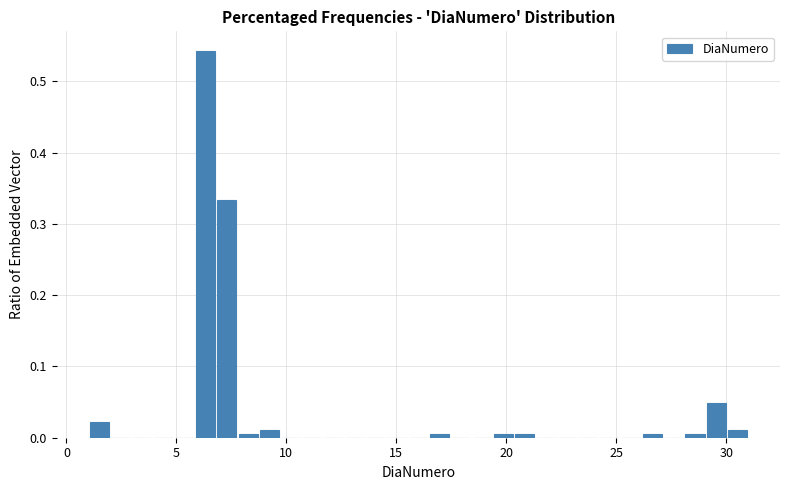

Read against the x-axis, roughly where is the centre of the tallest bar?

6.5